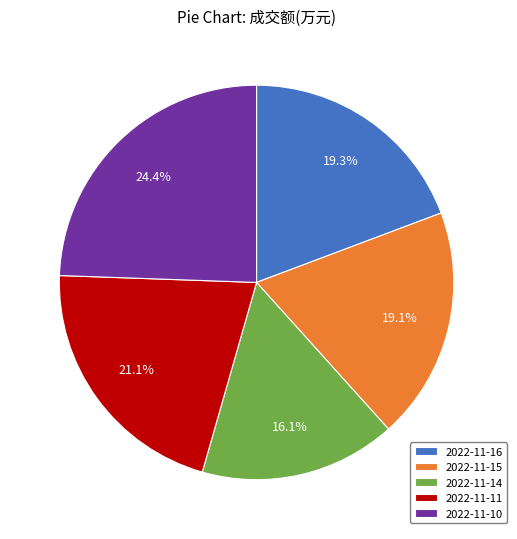

Approximately how many times larger is the value at 2022-11-10 compared to 2022-11-16?

1.3